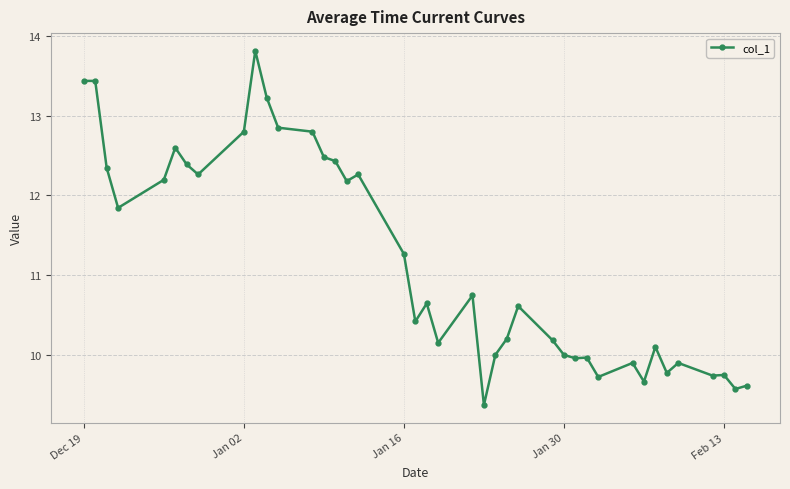

What is the greatest value displayed?

13.8